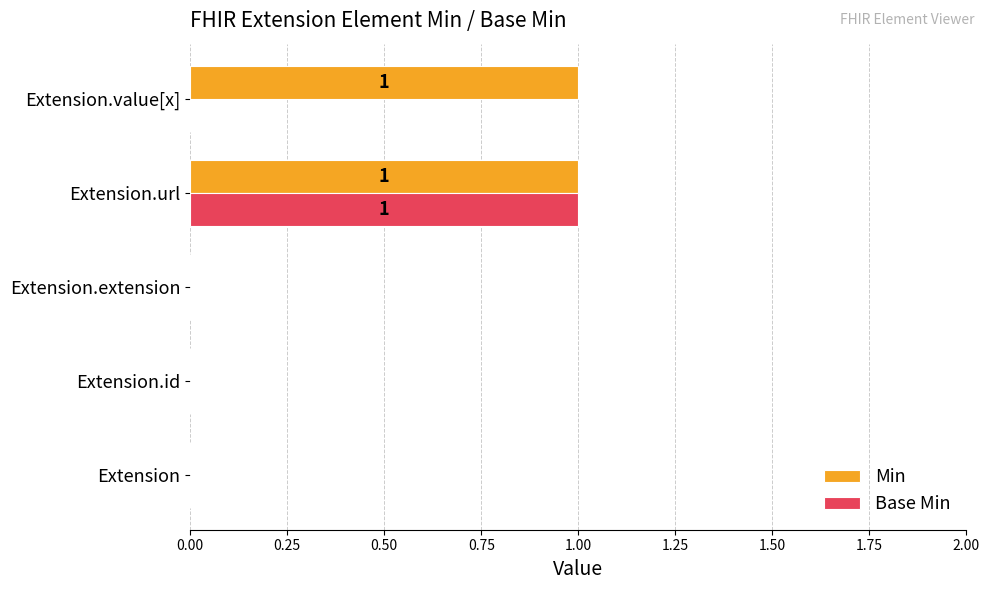

Which series changed the most between Extension and Extension.value[x]?

Min